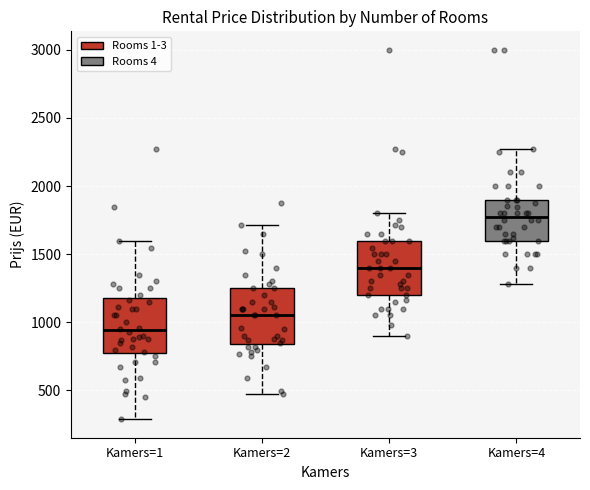

Reading left to right, transcribe this box plot: for each box, give where its median line is, the range the box spans, and where its two whiskers end, as read against the y-axis. The values are not printed on the chart, so give them approximately, as read against the axis.

Kamers=1: median 950, box 750 to 1150, whiskers 300 to 1600
Kamers=2: median 1050, box 850 to 1250, whiskers 450 to 1700
Kamers=3: median 1400, box 1200 to 1600, whiskers 900 to 1800
Kamers=4: median 1800, box 1600 to 1900, whiskers 1300 to 2300